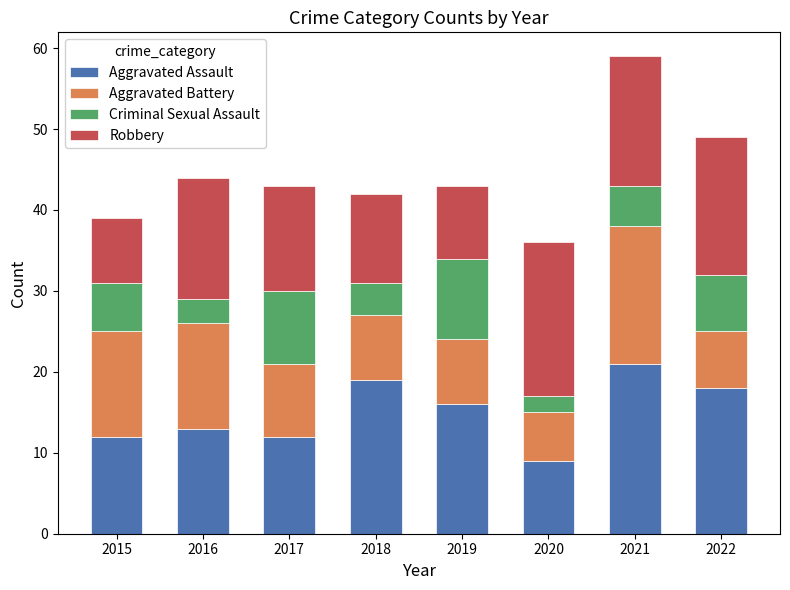

Are the bars horizontal?

No